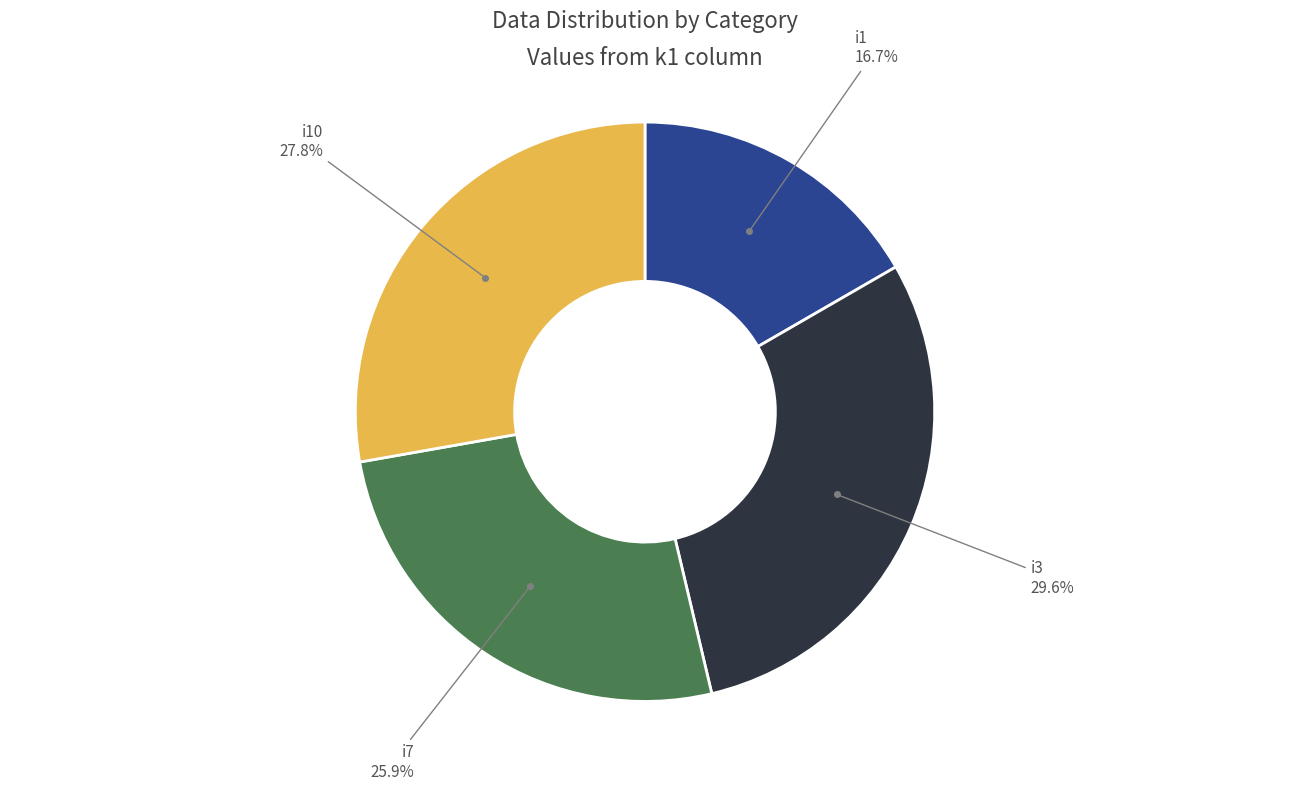

Is i3 the majority of the pie?

No